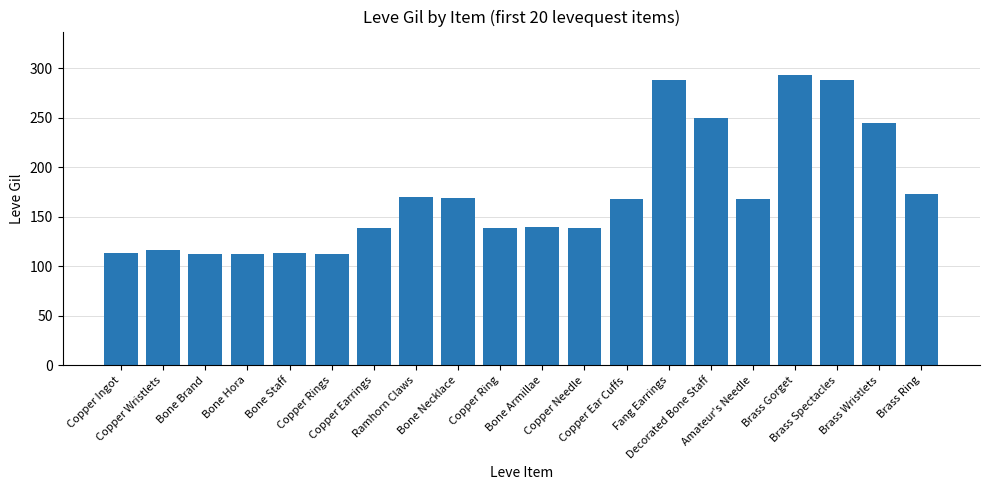

At which category does the chart reach its peak across all series?

Brass Gorget